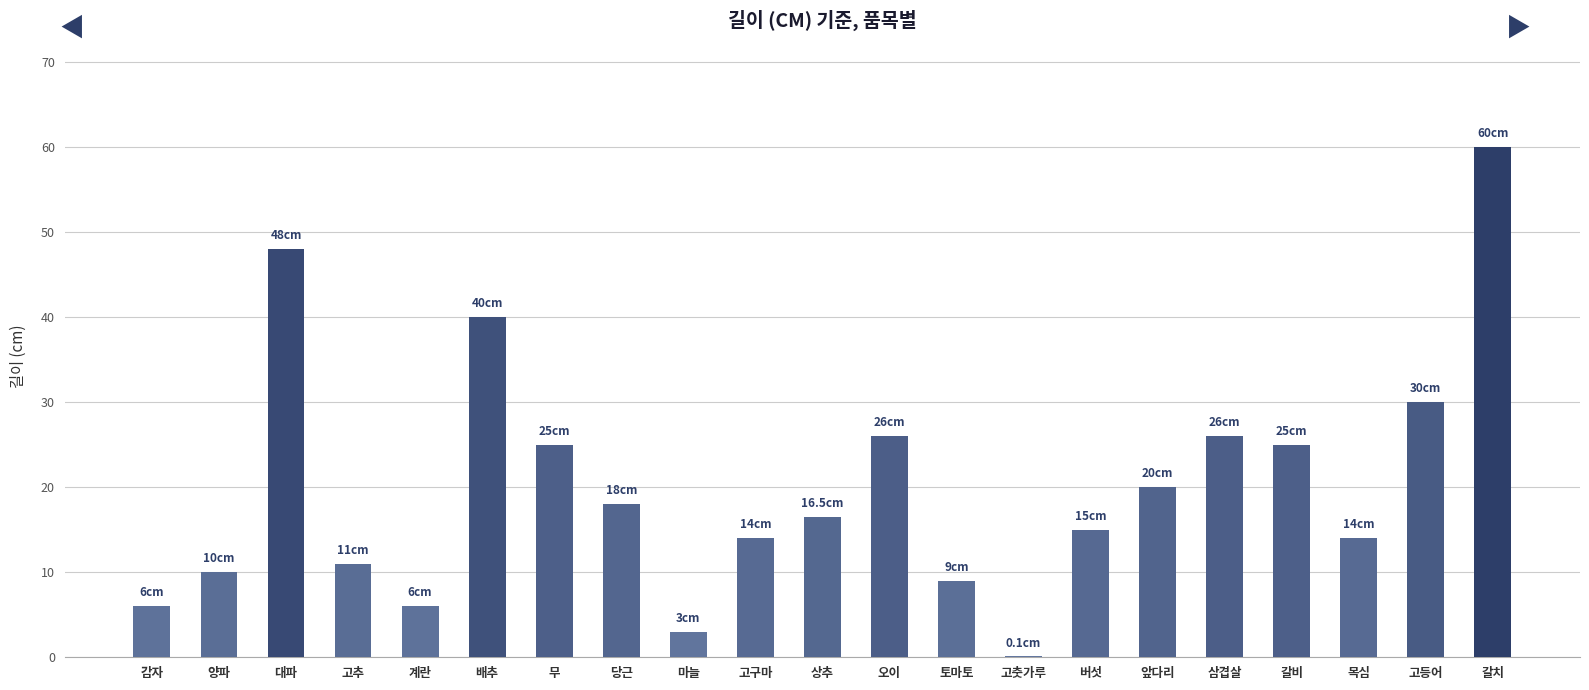

Are the bars horizontal?

No